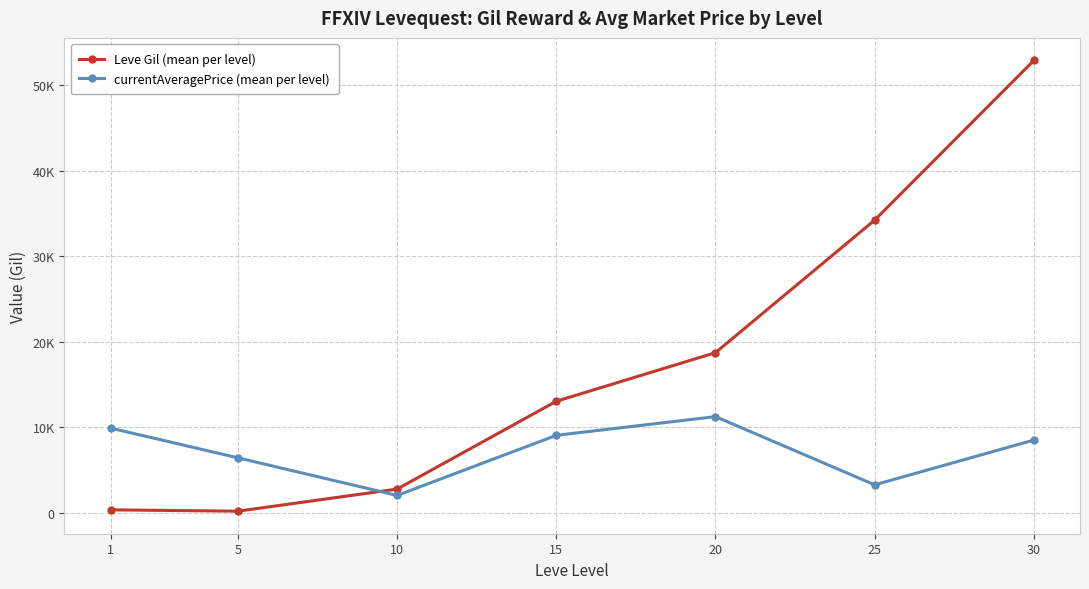

True or false: Leve Gil (mean per level) and currentAveragePrice (mean per level) cross at least once.

True